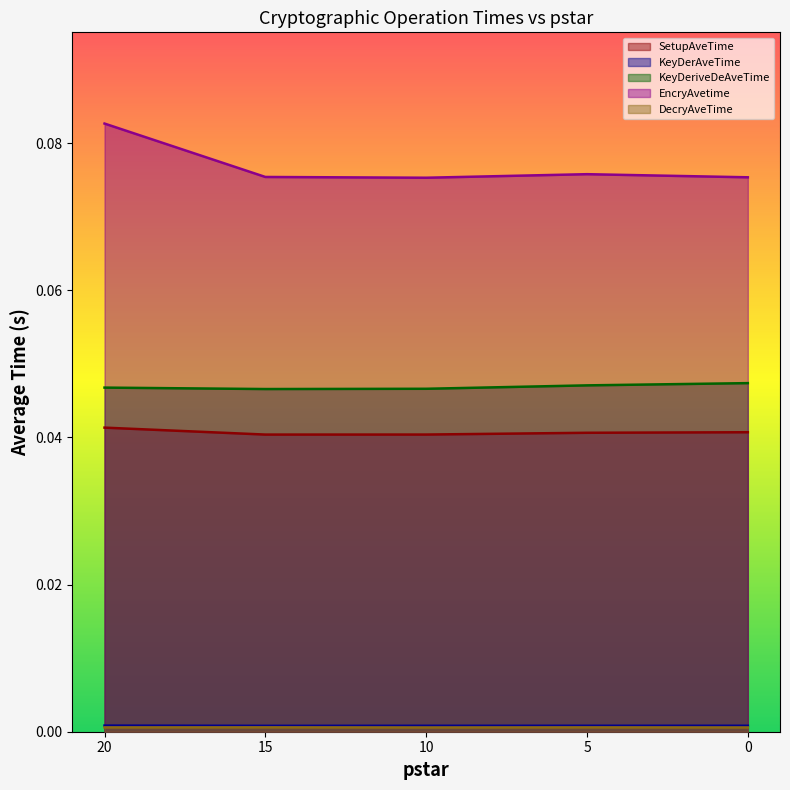

At which category is the sum across all series the highest?

20